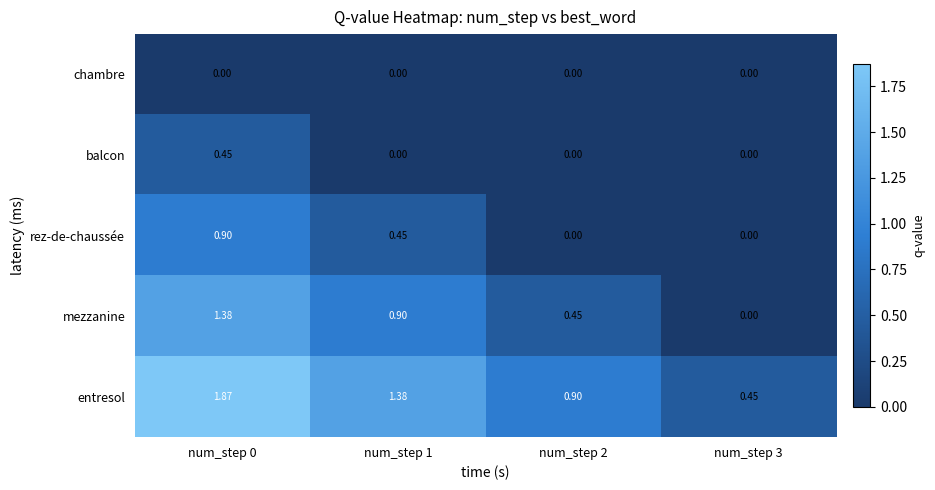

Which series has the largest range (max minus min)?

entresol